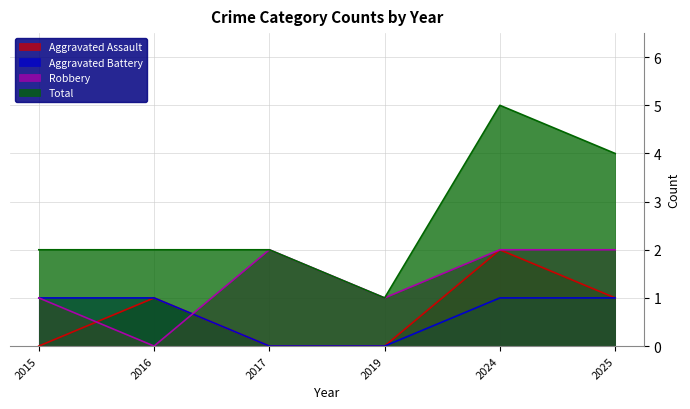

Count the Aggravated Assault values in the range 0 to 1.

5